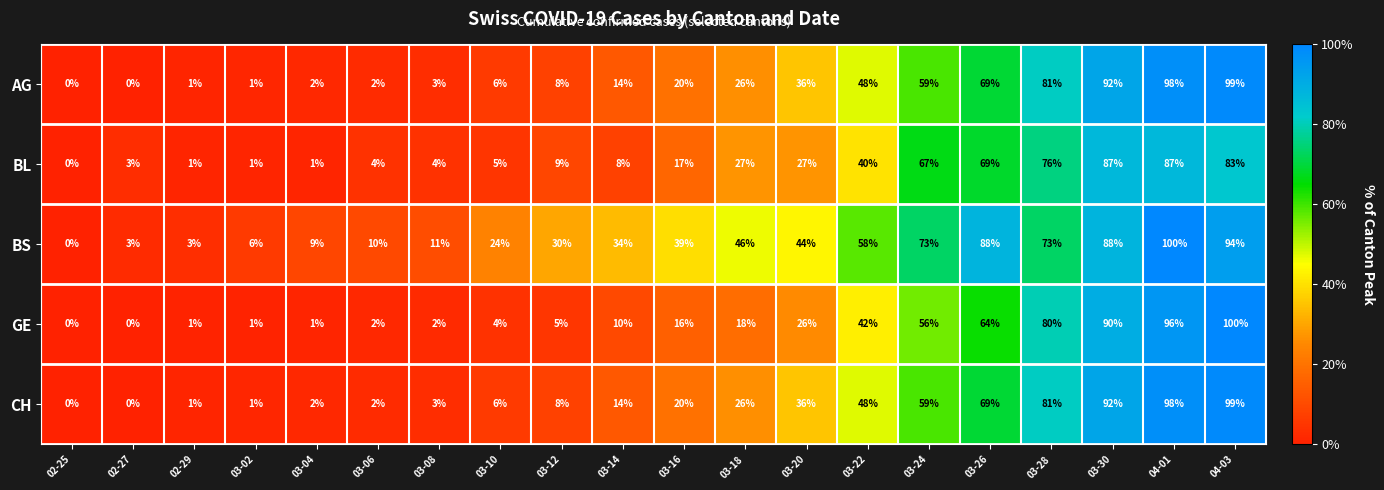

What is the difference between the highest and lowest values at 03-20?

18